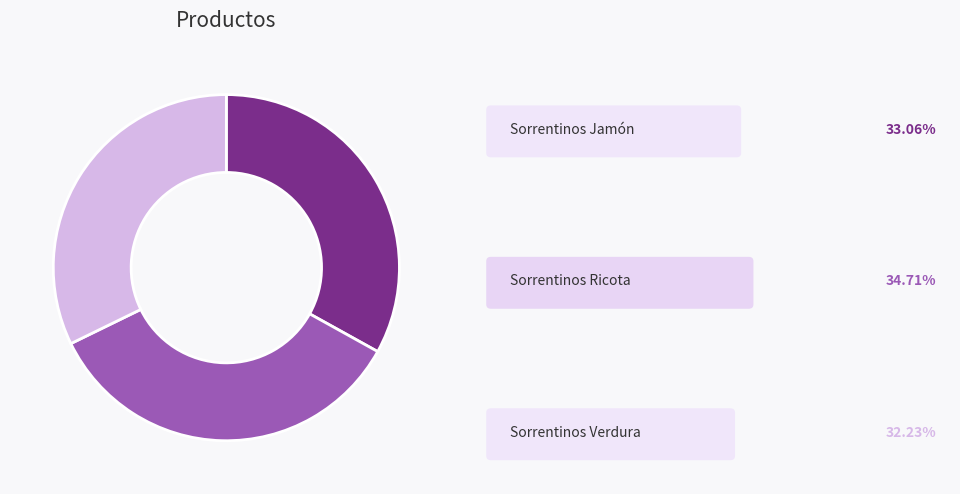

Does any single category account for the majority?

No